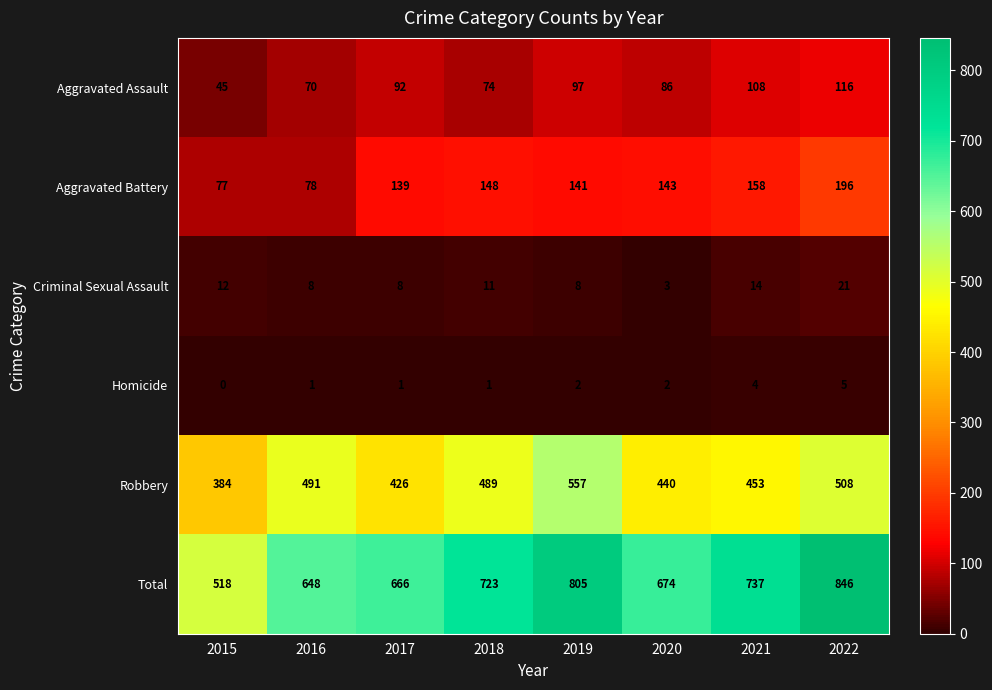

The value of Homicide at 2020 is 1. True or false?

False